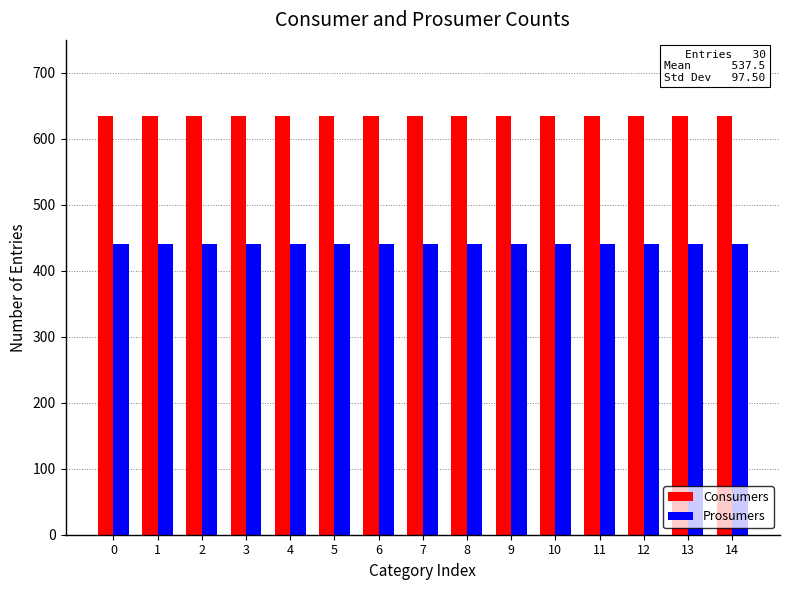

What is the minimum value for Consumers?

635